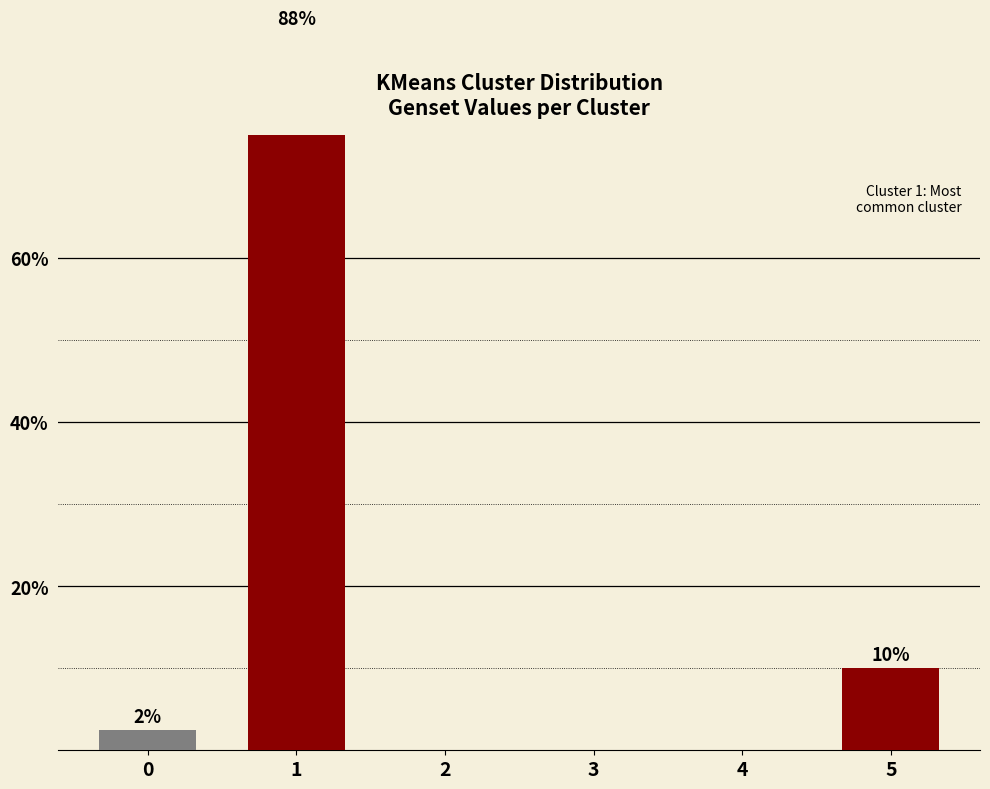

Reading left to right, list all the values displayed in this chart.

2.5	87.5	0.0	0.0	0.0	10.0